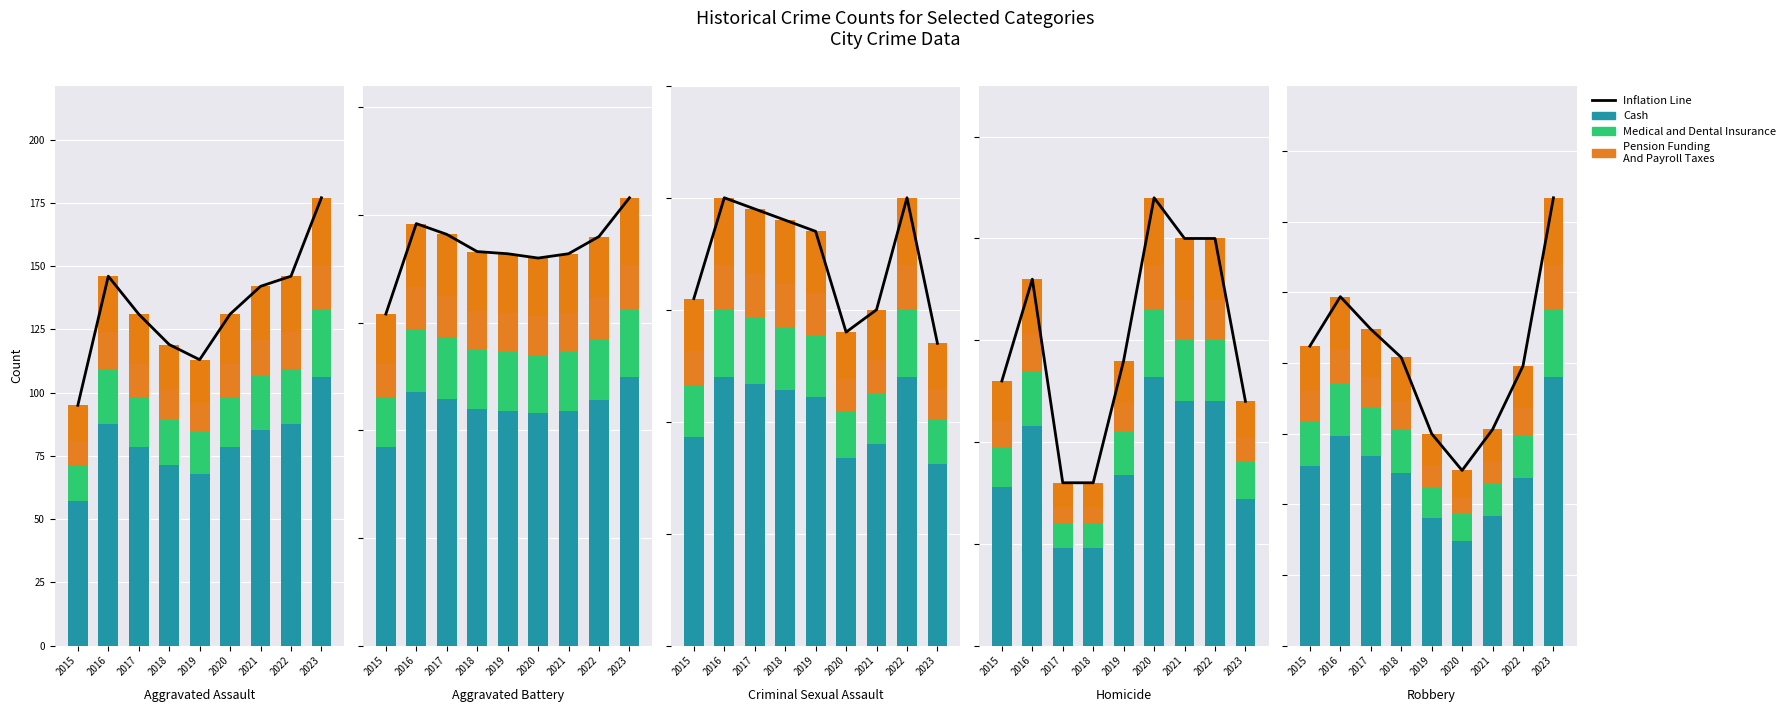

What is the value of the Cash bar at the 5th from the left?

90.0